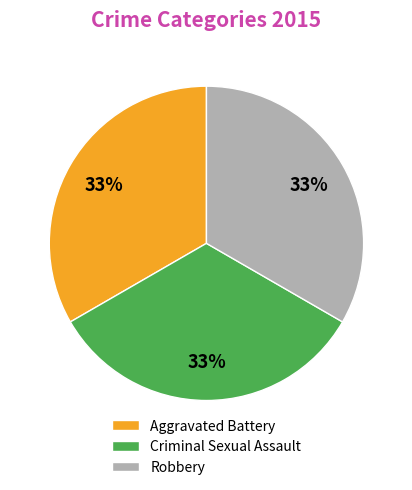

To the nearest percent, what is the combined percentage of Robbery and Aggravated Battery?

67%